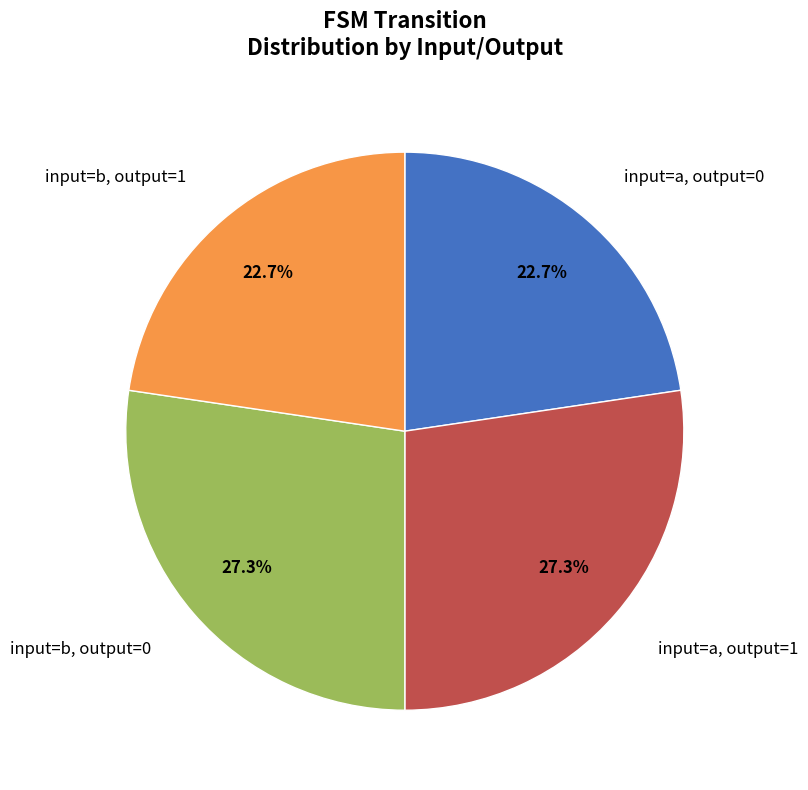

Is there a majority slice in this chart?

No